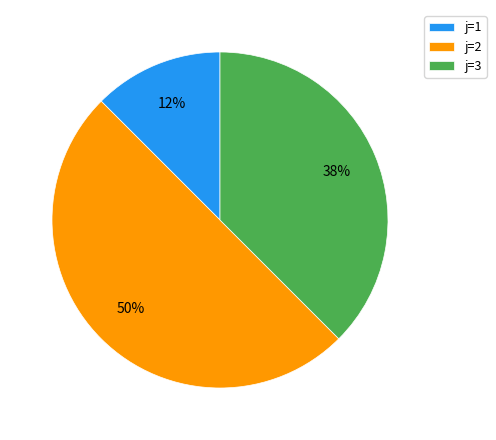

The j=3 slice represents 32% of the pie. True or false?

False